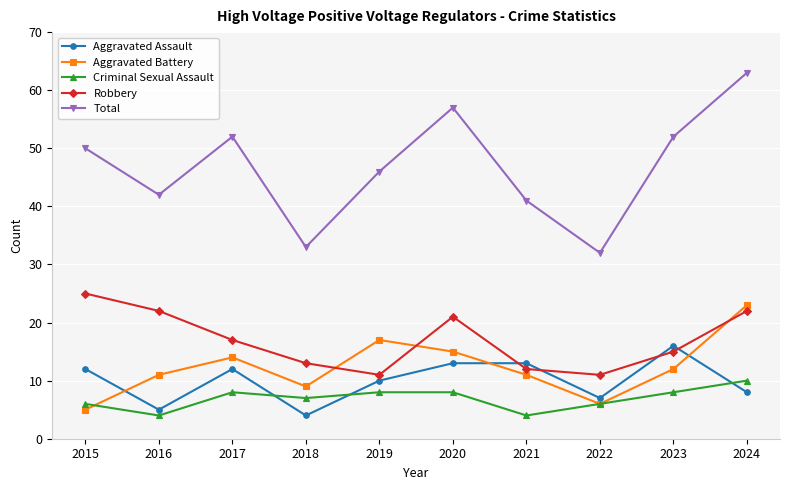

Is this an area chart (filled region under the line)?

No